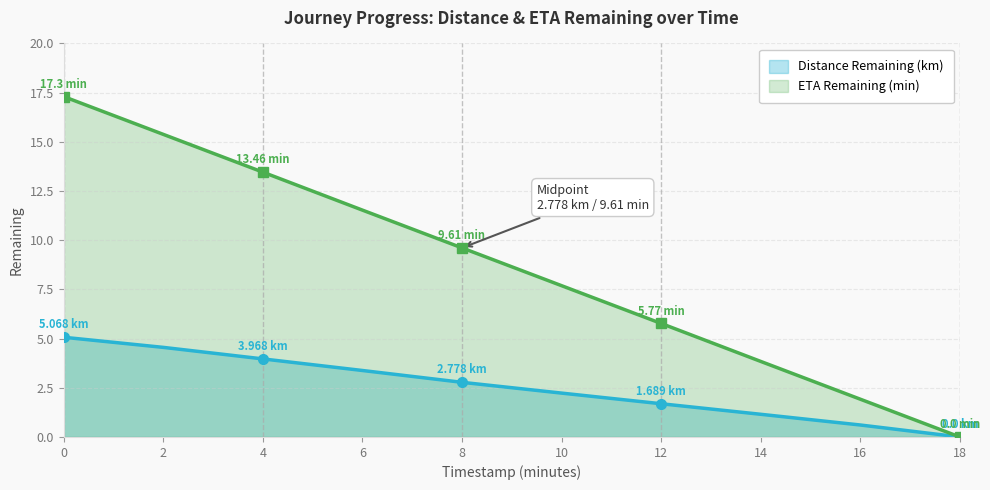

Between 14.0 and 12.0, which is larger?

12.0